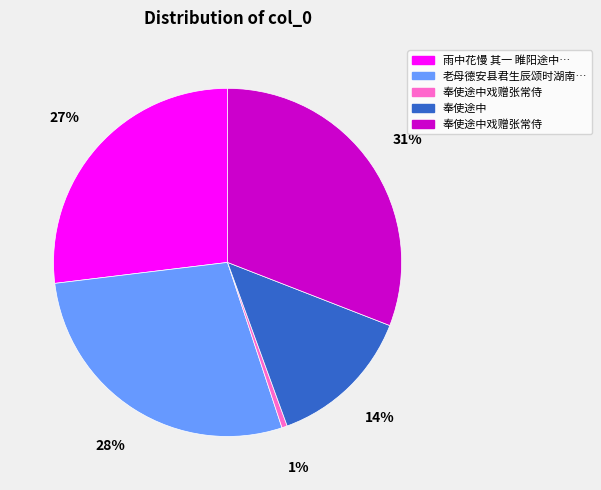

Is there a majority slice in this chart?

No